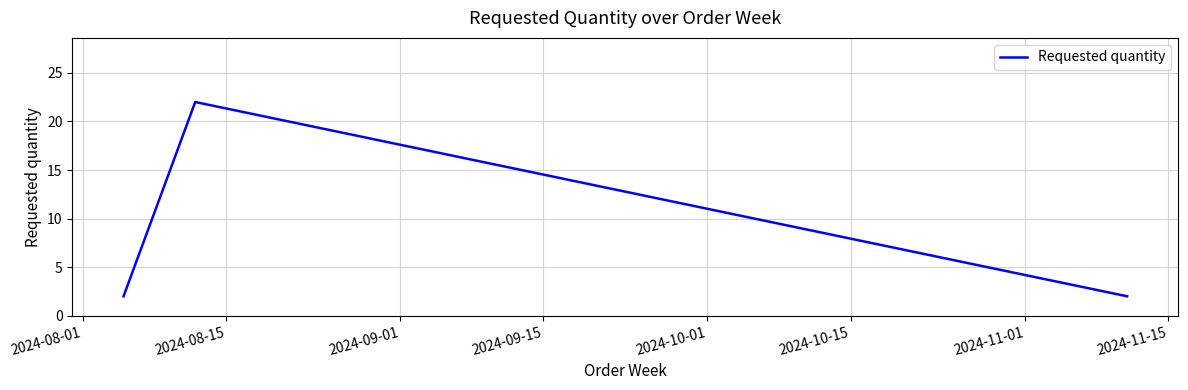

Reading left to right, list all the values displayed in this chart.

2	22	2